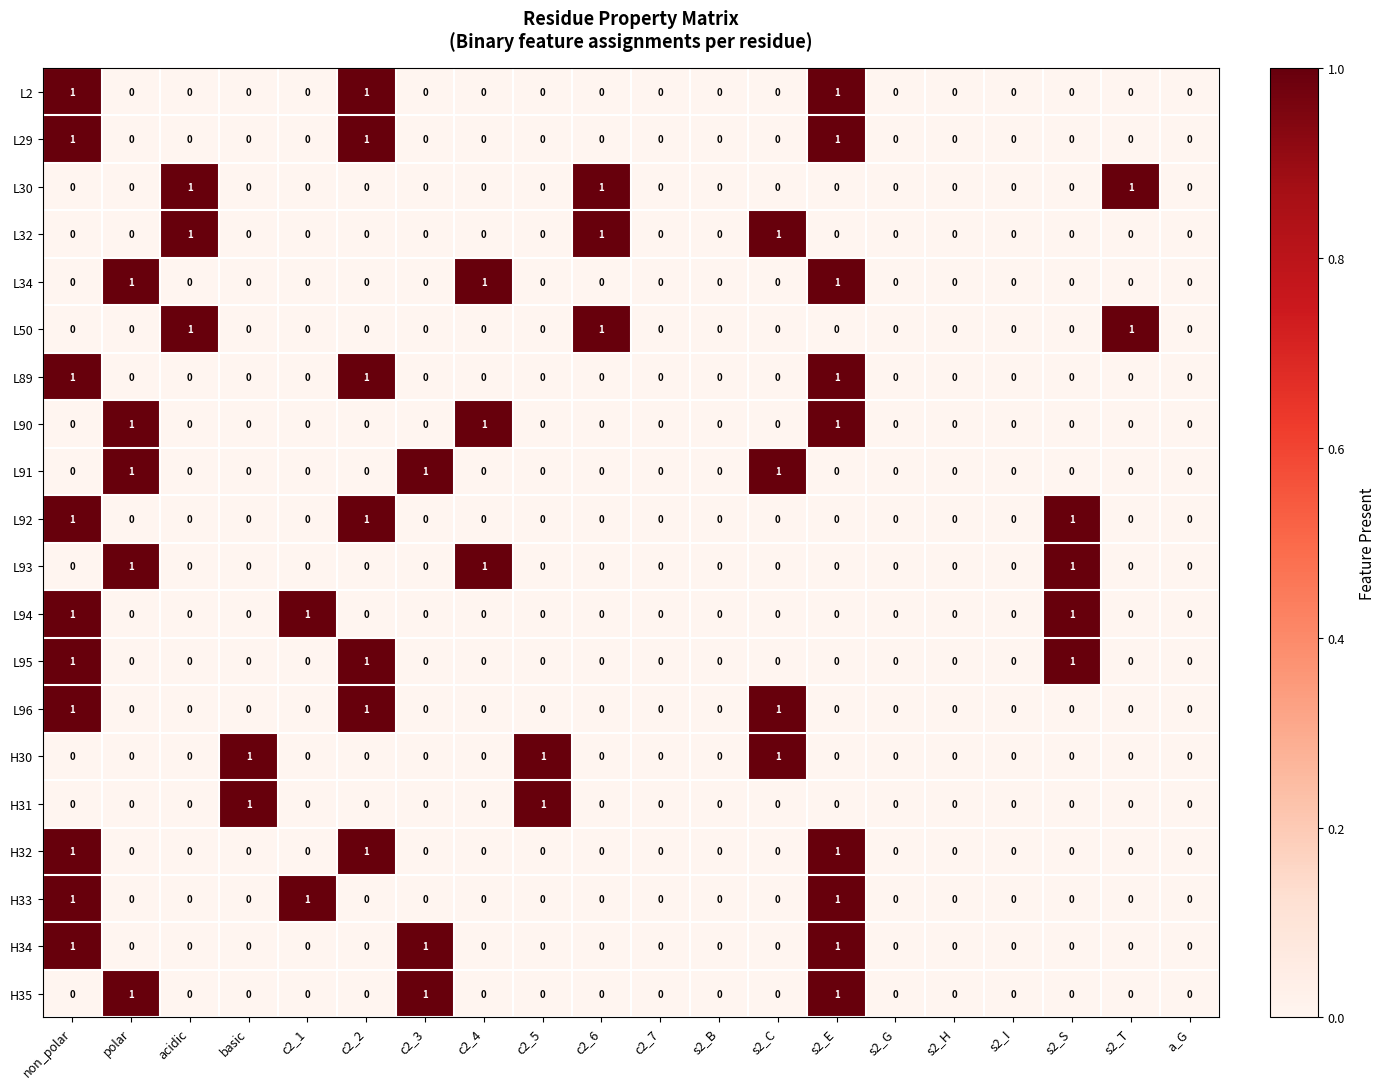

Is it true that L89 equals 0 at s2_B?

True